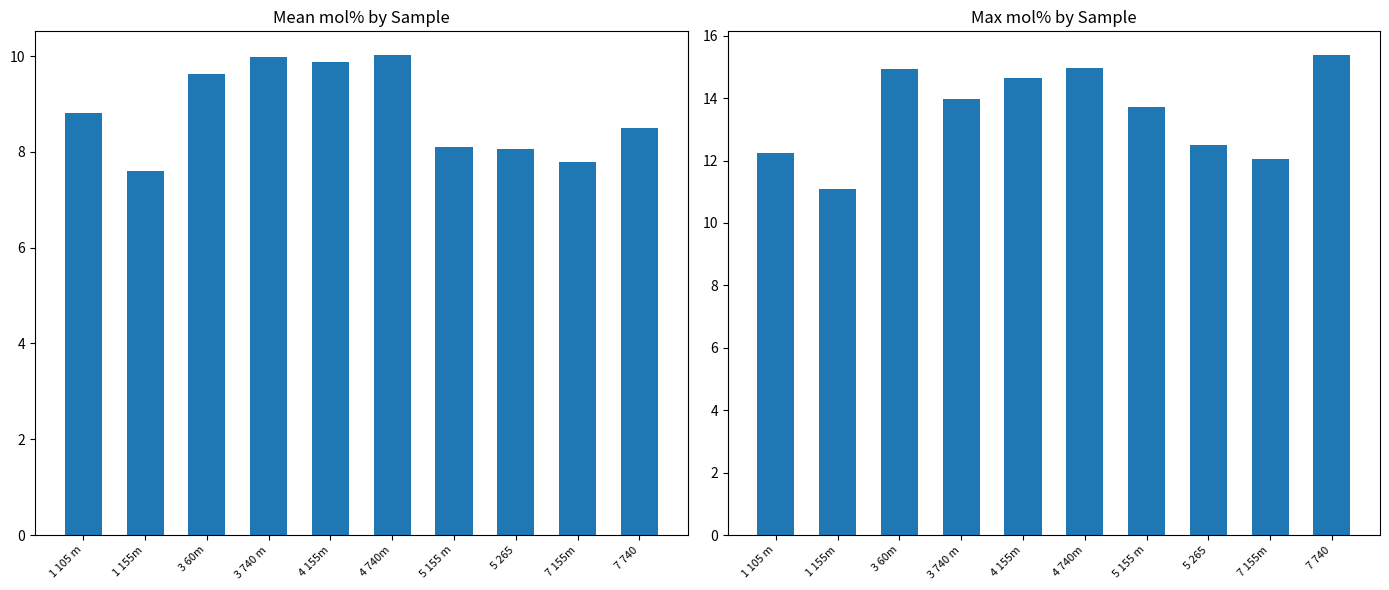

Read the Mean mol% value at 5 155 m.

8.1